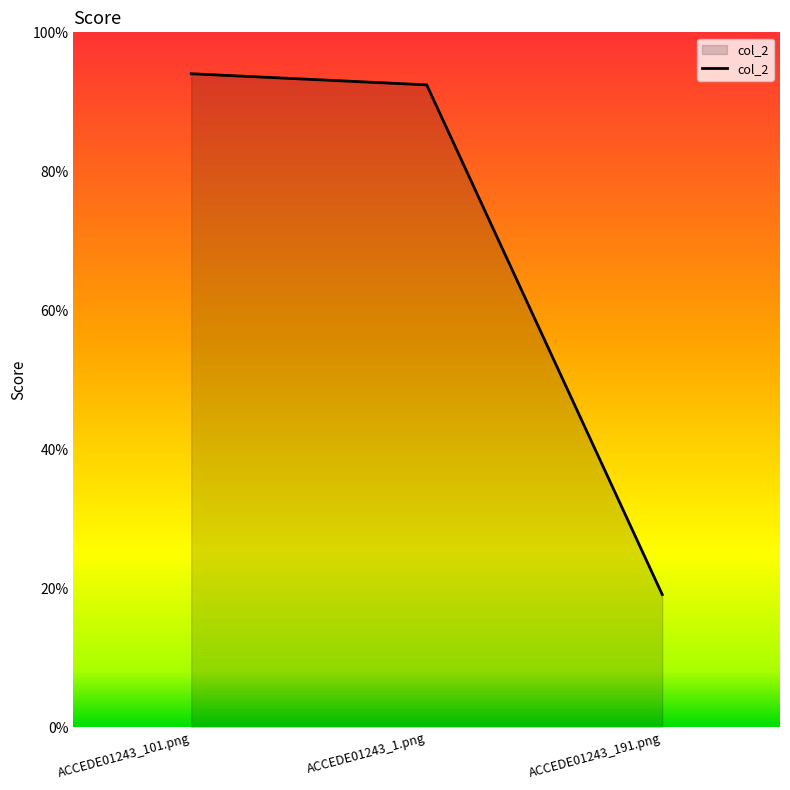

Rank the categories by value from lowest to highest.

ACCEDE01243_191.png, ACCEDE01243_1.png, ACCEDE01243_101.png